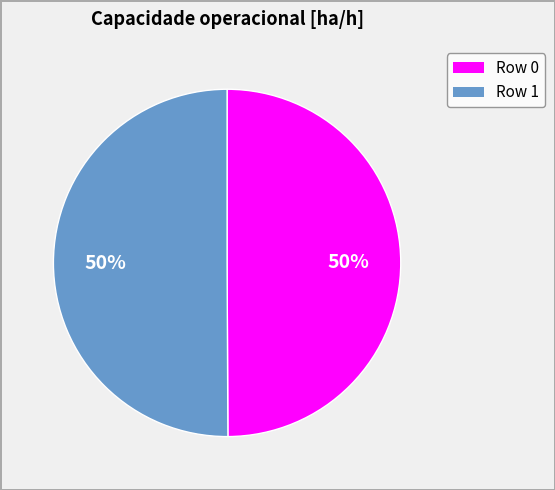

Approximately how many times larger is the value at Row 1 compared to Row 0?

1.0